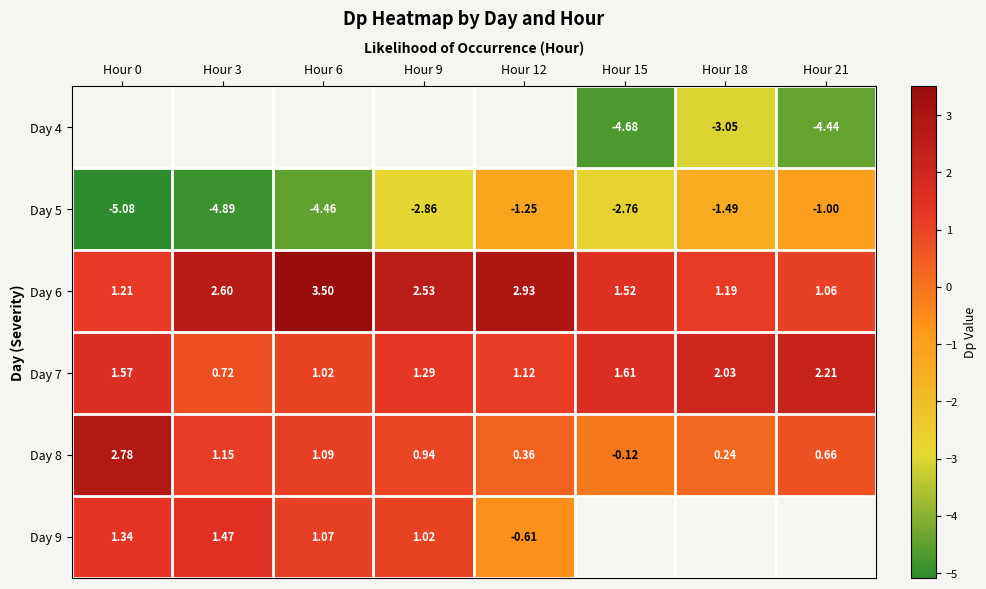

At which label does Day 5 reach its minimum?

Hour 0